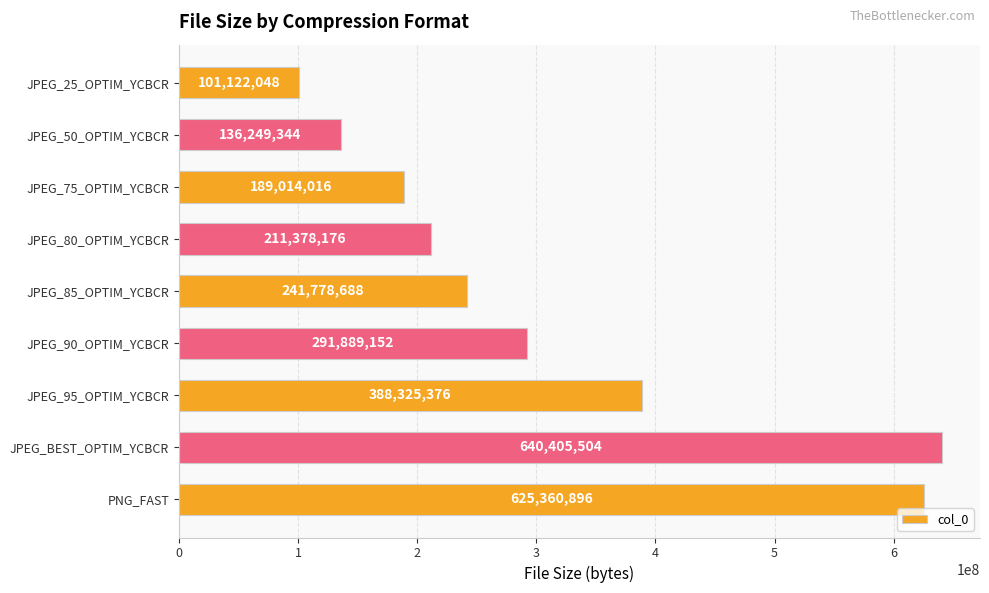

Reading top to bottom, extract all data points from this chart.

JPEG_25_OPTIM_YCBCR=101122048	JPEG_50_OPTIM_YCBCR=136249344	JPEG_75_OPTIM_YCBCR=189014016	JPEG_80_OPTIM_YCBCR=211378176	JPEG_85_OPTIM_YCBCR=241778688	JPEG_90_OPTIM_YCBCR=291889152	JPEG_95_OPTIM_YCBCR=388325376	JPEG_BEST_OPTIM_YCBCR=640405504	PNG_FAST=625360896